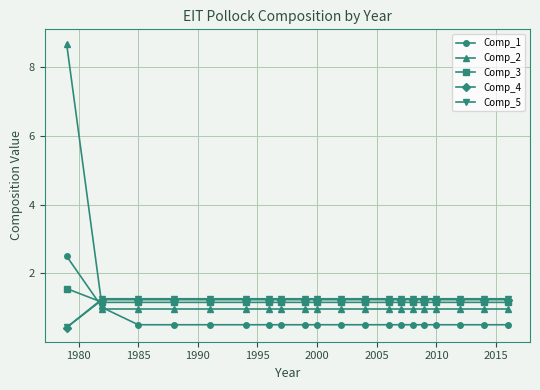

After their last crossing, which series has the higher values: Comp_4 or Comp_1?

Comp_4